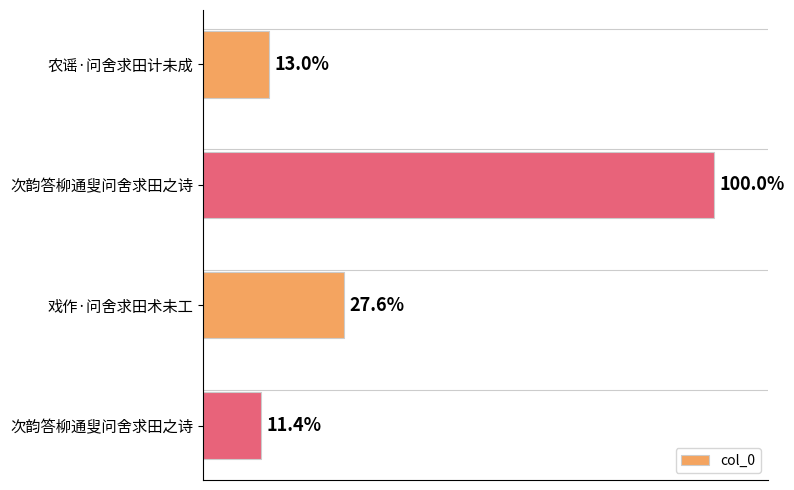

Are the bars horizontal?

Yes